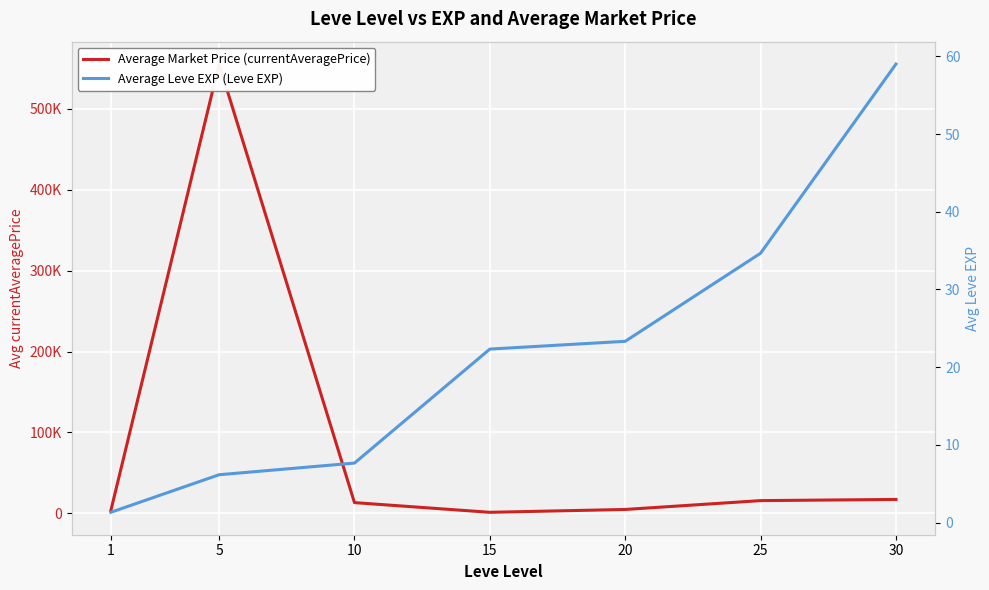

List the series in order of their peak value, lowest first.

Average Leve EXP (Leve EXP), Average Market Price (currentAveragePrice)